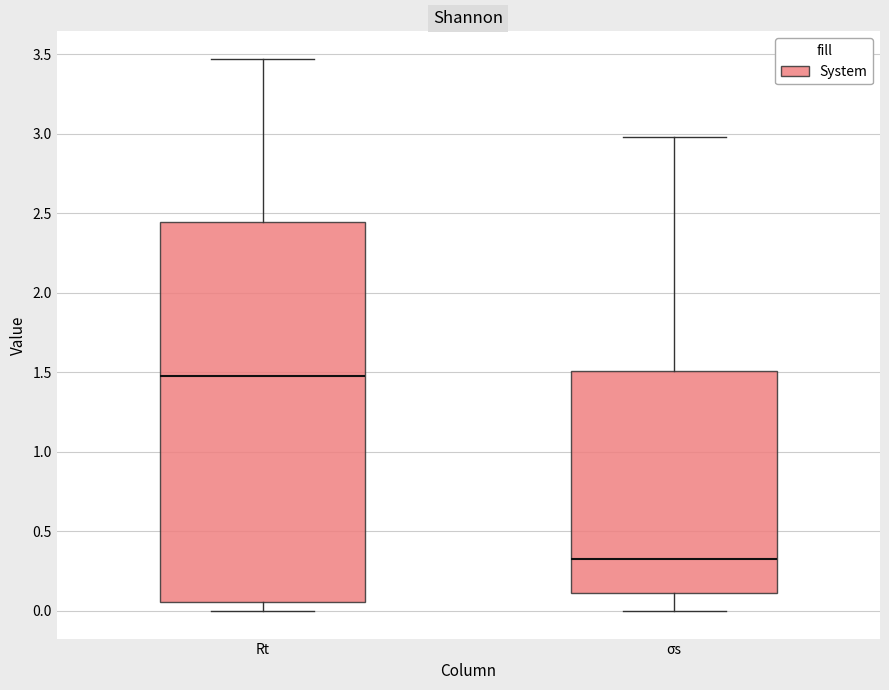

Reading left to right, transcribe this box plot: for each box, give where its median line is, the range the box spans, and where its two whiskers end, as read against the y-axis. The values are not printed on the chart, so give them approximately, as read against the axis.

Rt: median 1.50, box 0.05 to 2.45, whiskers 0.00 to 3.45
σs: median 0.35, box 0.10 to 1.50, whiskers 0.00 to 3.00